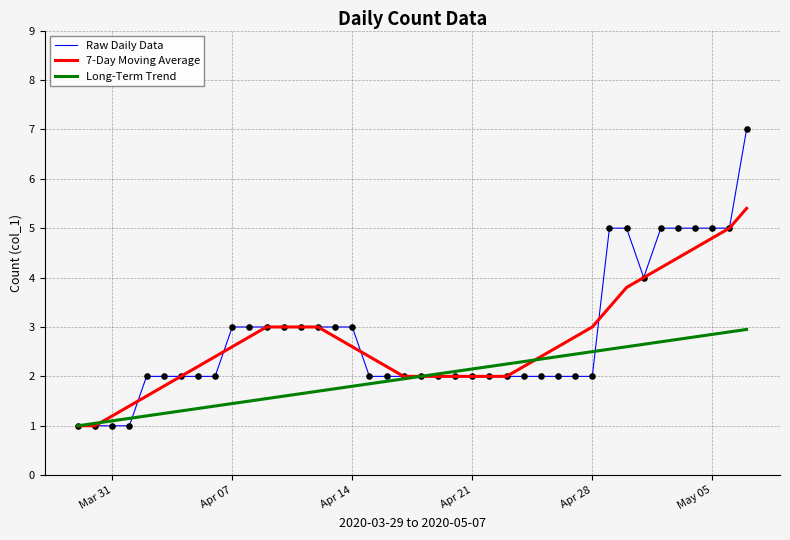

Which series has the widest spread of values?

Raw Daily Data